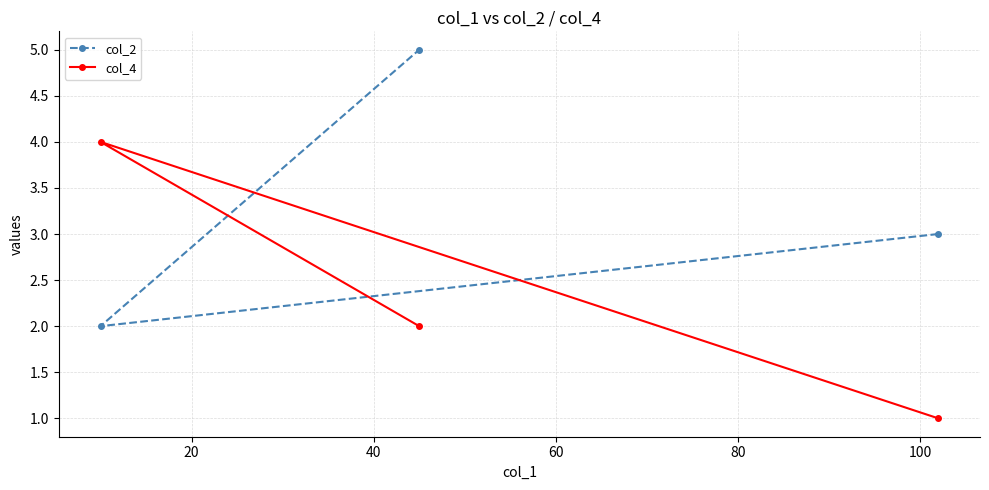

What is the value of the col_2 point at the 3rd from the left?

3